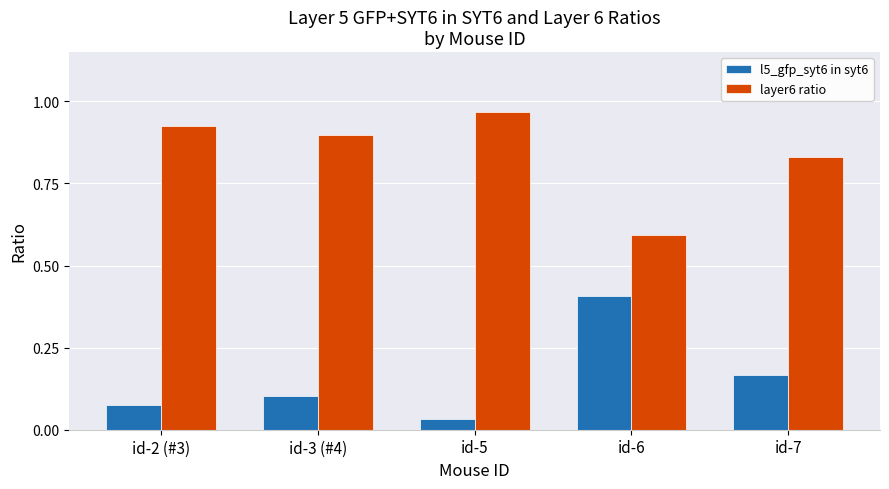

Which series has the largest total across all categories?

layer6 ratio